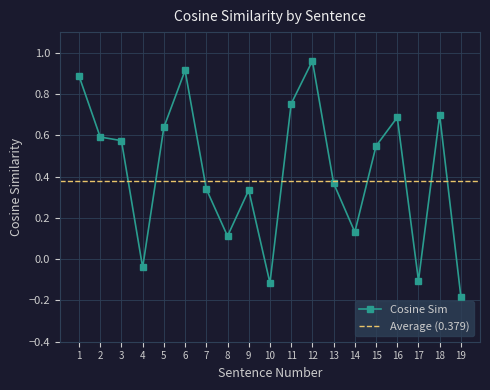

Read the value at 17.

-0.1